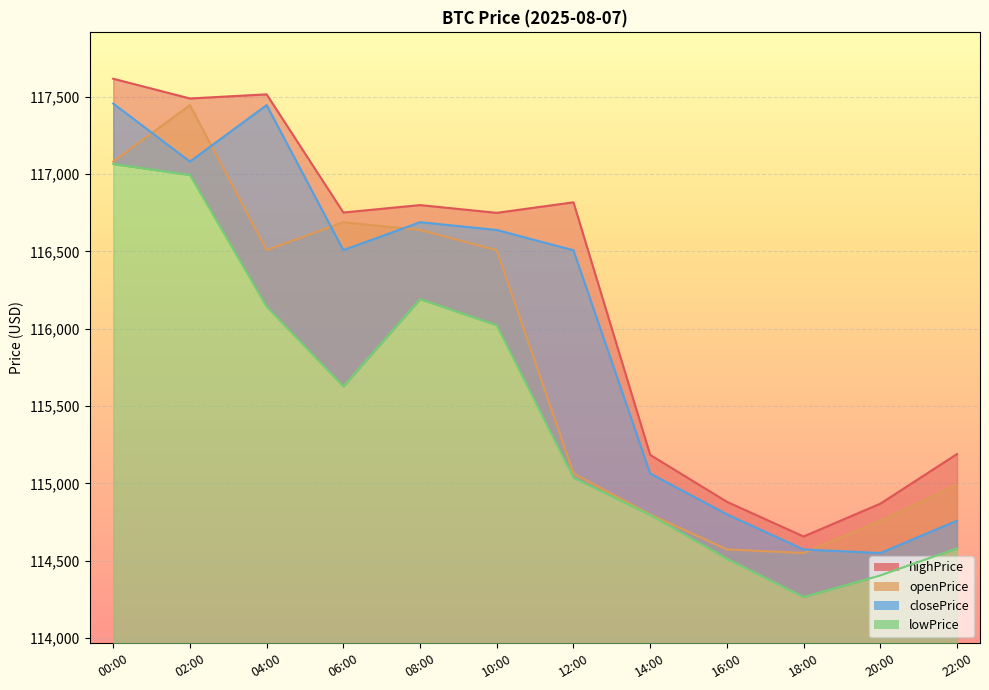

Is it true that highPrice equals 77782.2 at 14:00?

False